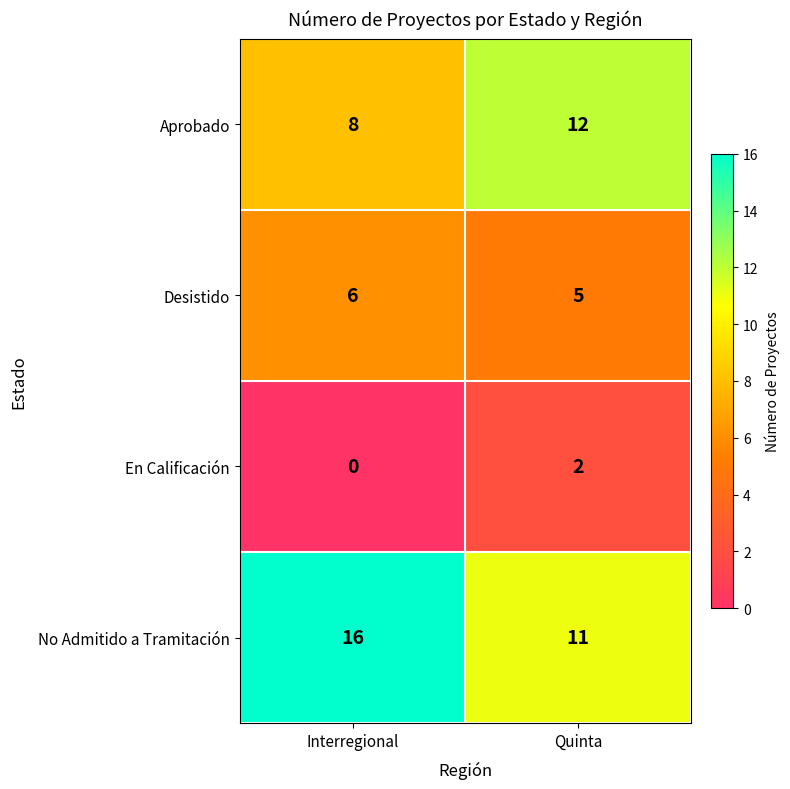

Which label corresponds to the largest value in the chart?

Interregional